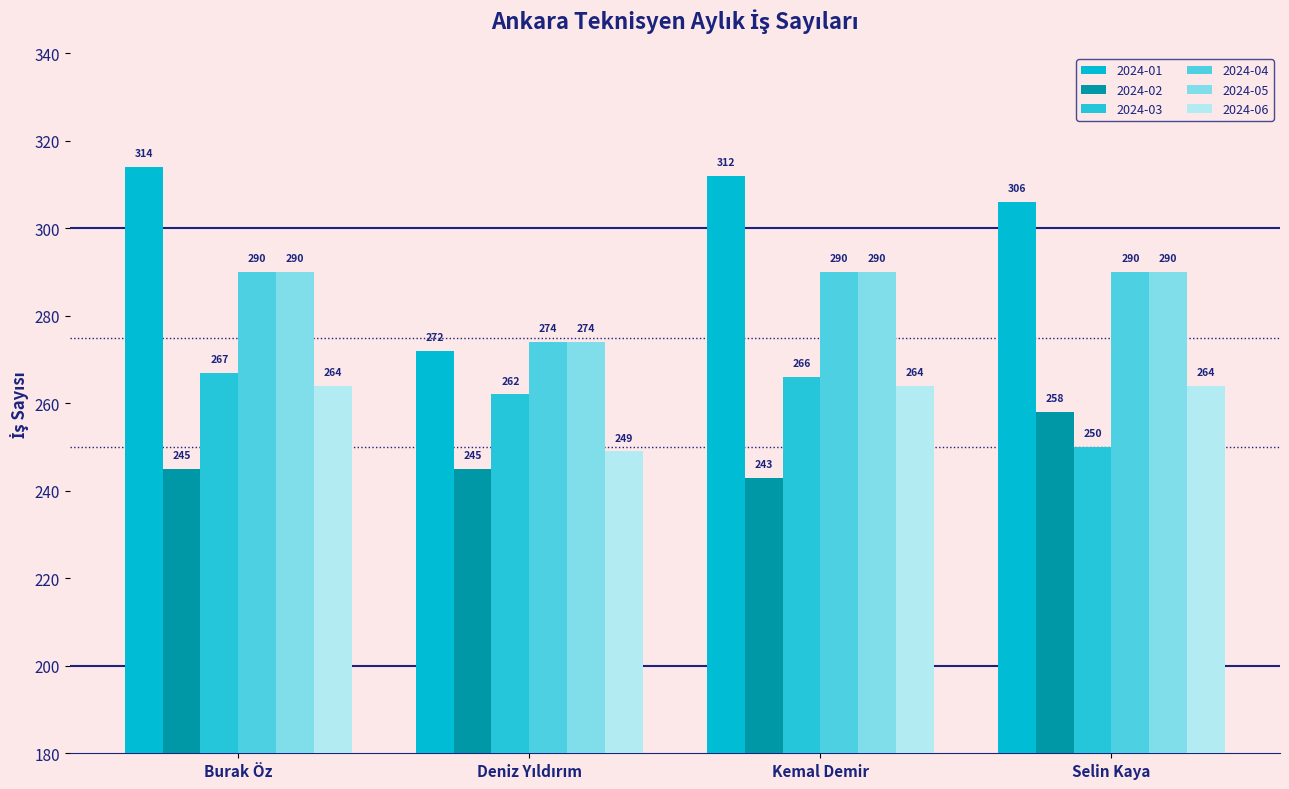

What is the lowest value of the 2024-03 series?

250